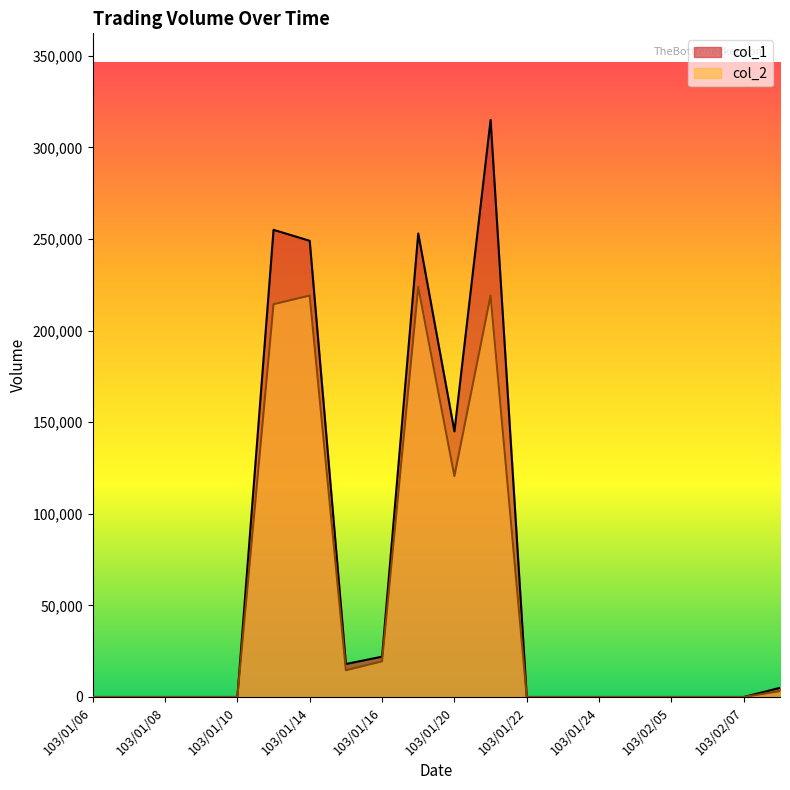

True or false: col_1 and col_2 intersect in this chart.

False